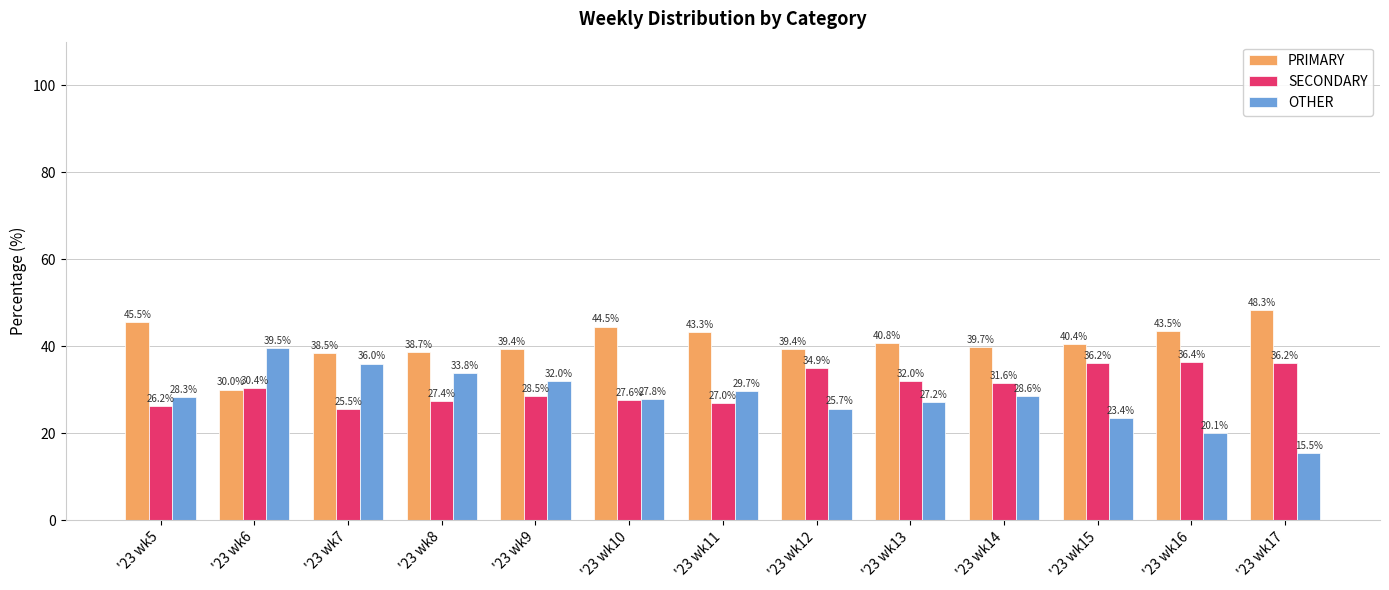

What is the difference between the maximum and minimum values in the OTHER series?

24.0